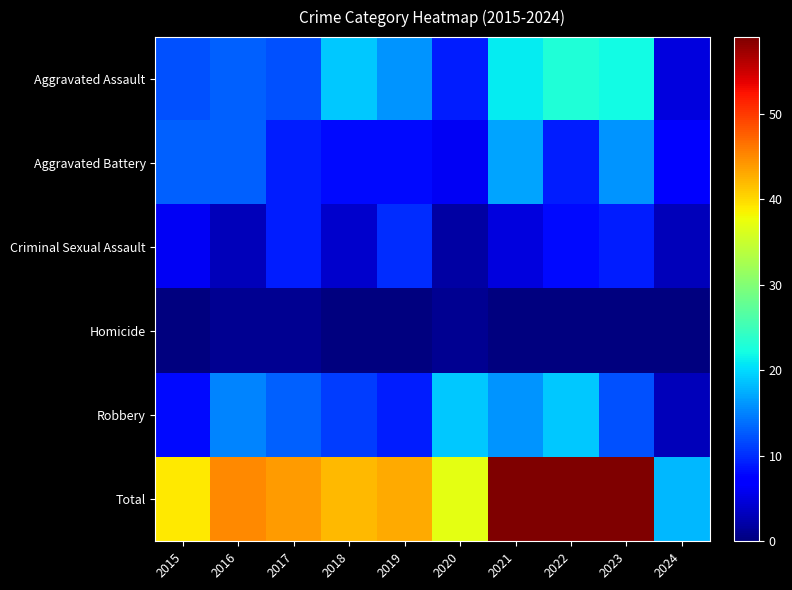

List the series in order of their peak value, highest first.

Total, Aggravated Assault, Robbery, Aggravated Battery, Criminal Sexual Assault, Homicide